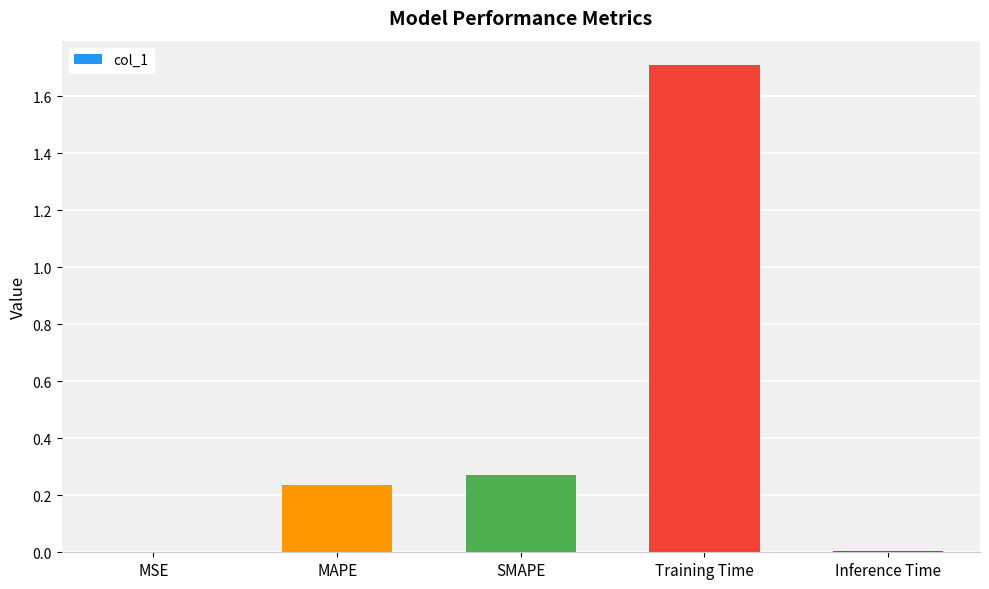

Which has a higher value, Training Time or MAPE?

Training Time